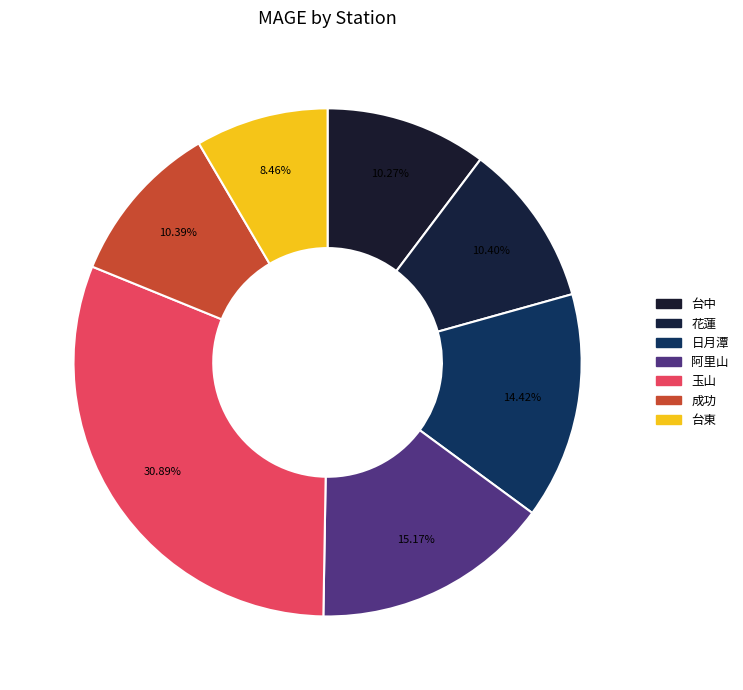

Combined, what portion of the pie is 台東 and 玉山?

39.3%